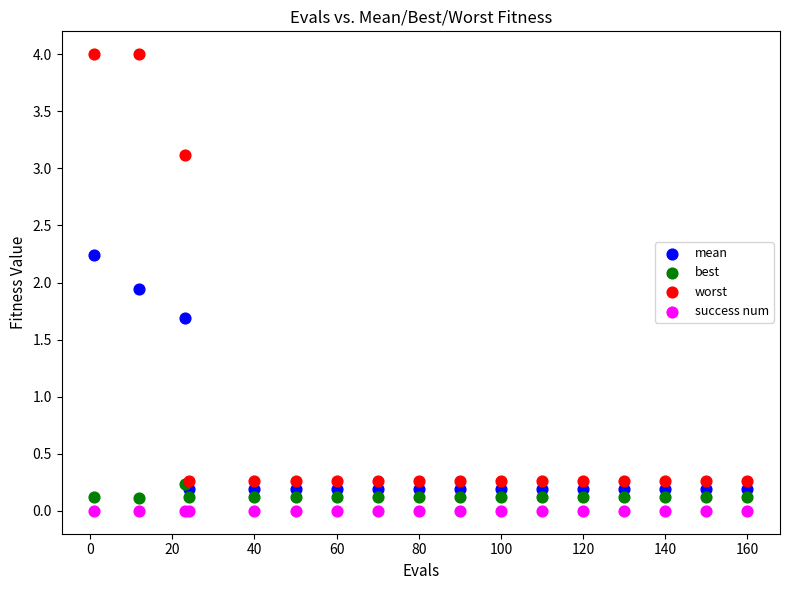

Which series reaches the minimum Y coordinate?

success num